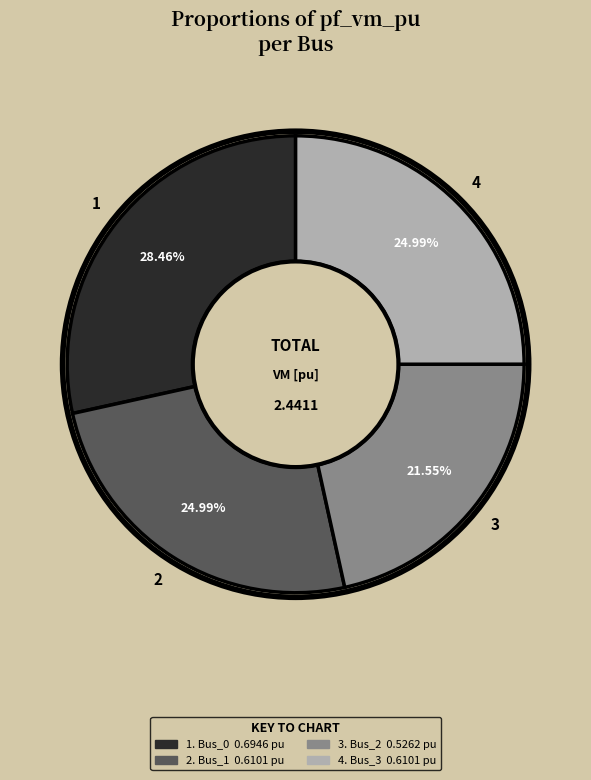

Is there a majority slice in this chart?

No